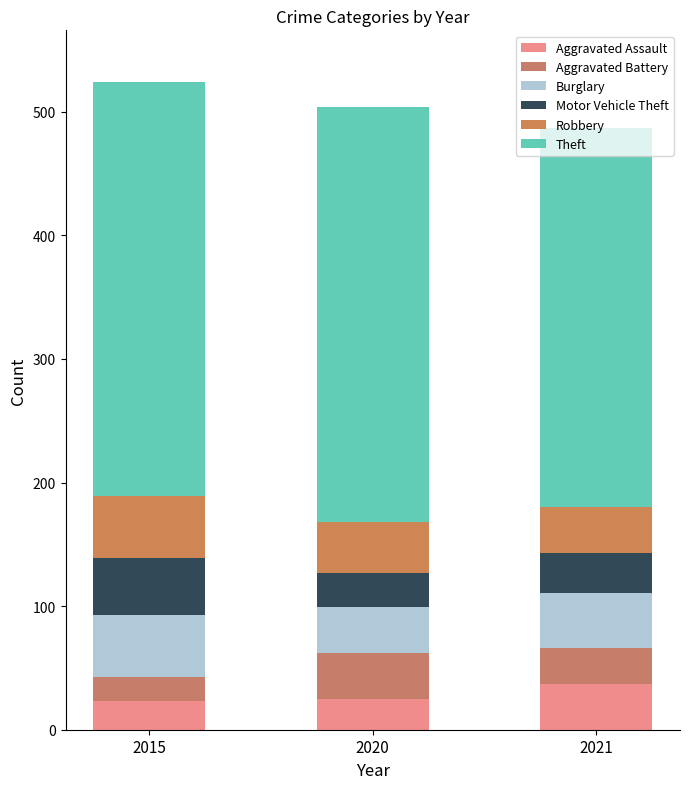

How many series are shown in this chart?

6